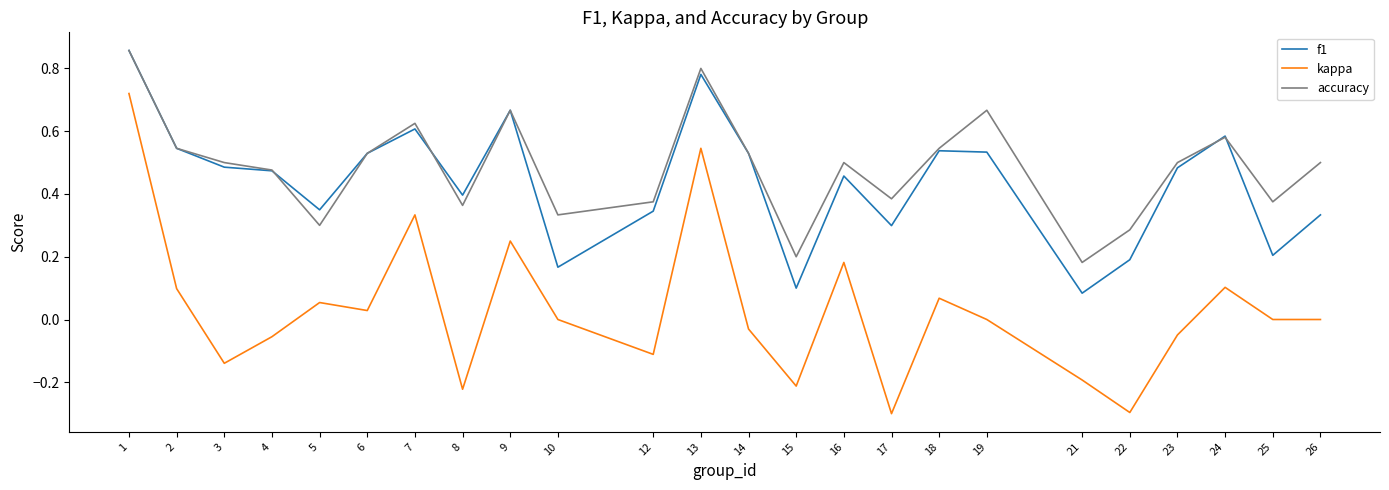

The kappa series shows 0.0 at 10. True or false?

True